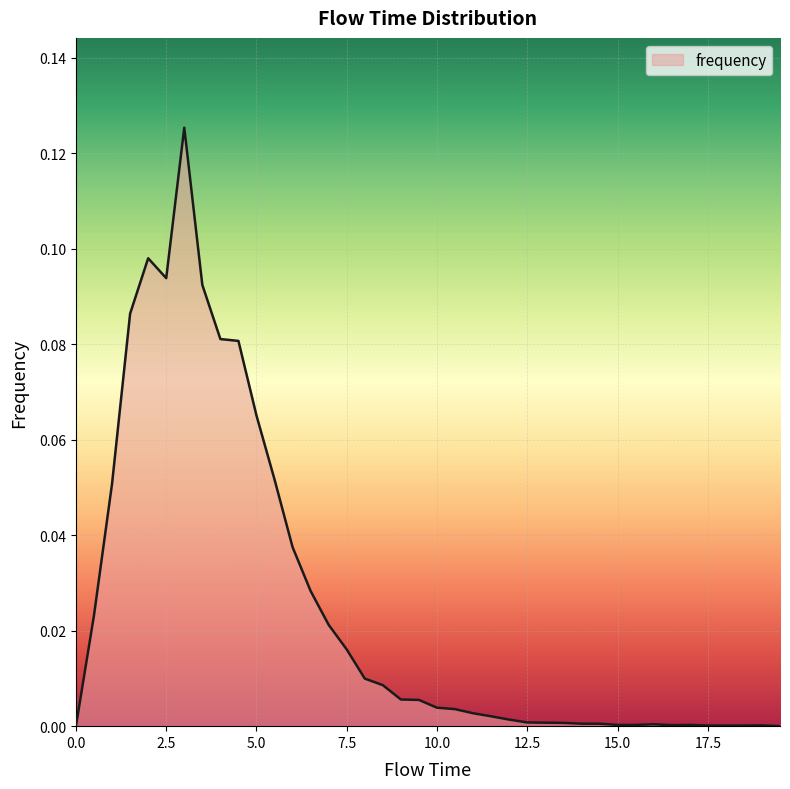

True or false: there are more than 2 points higher than both neighbors.

True